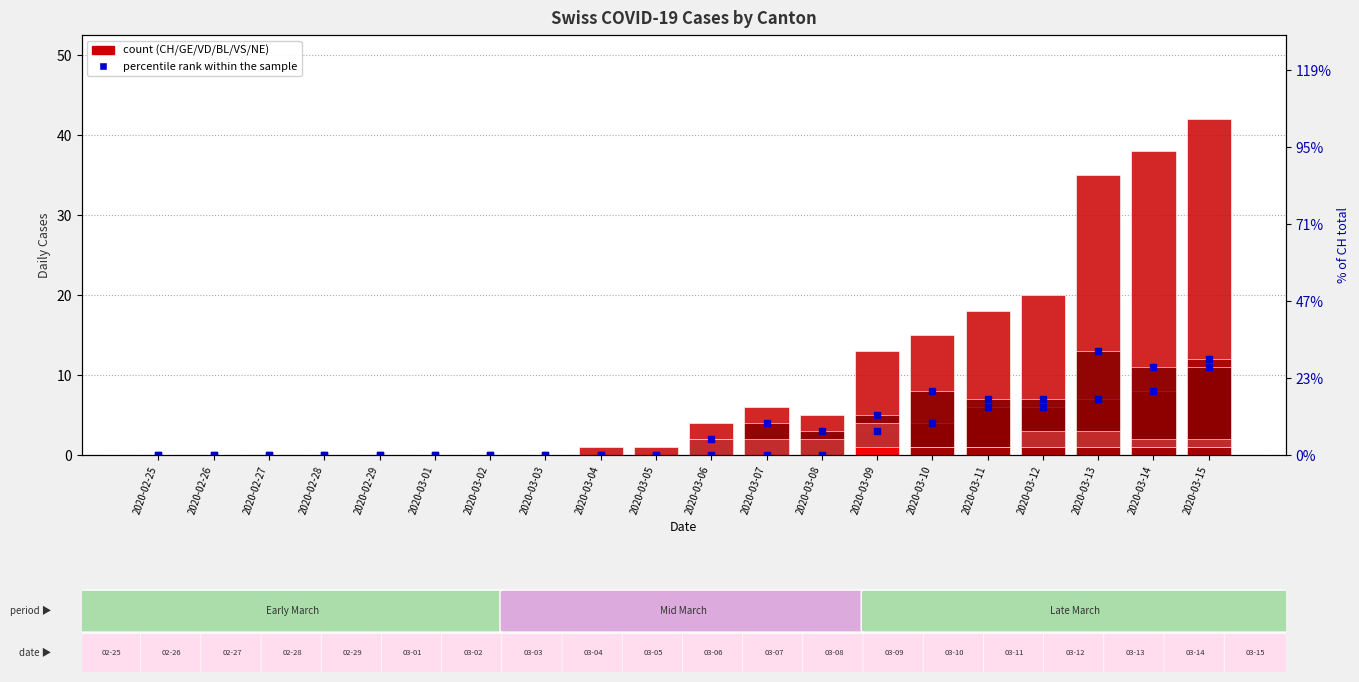

What is the total value across all series at 2020-03-06?

8